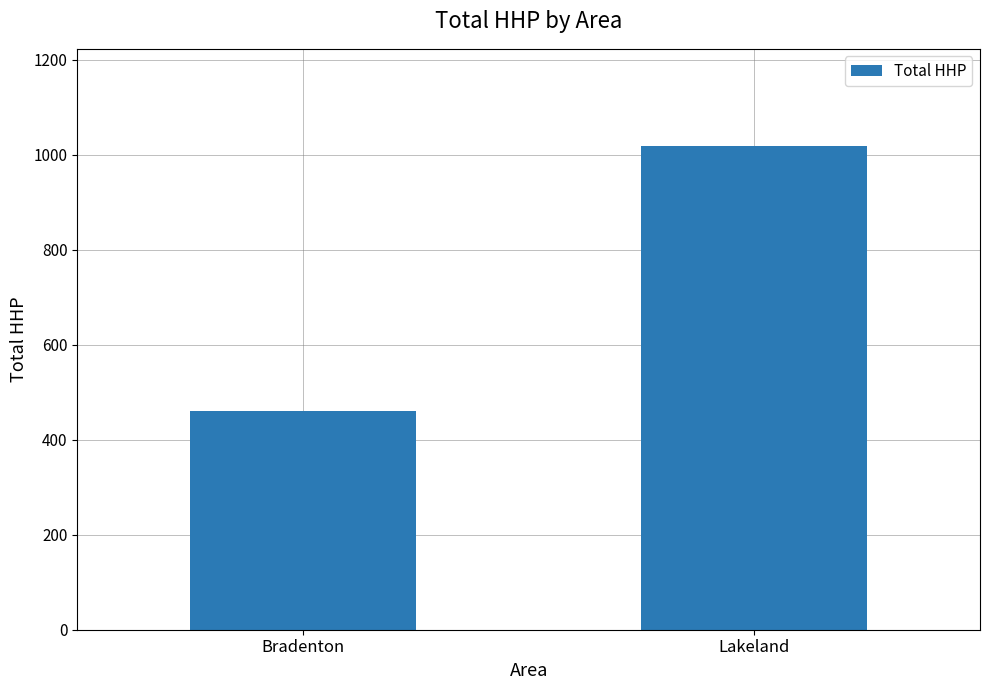

Is it true that the value at Lakeland is 1019?

True